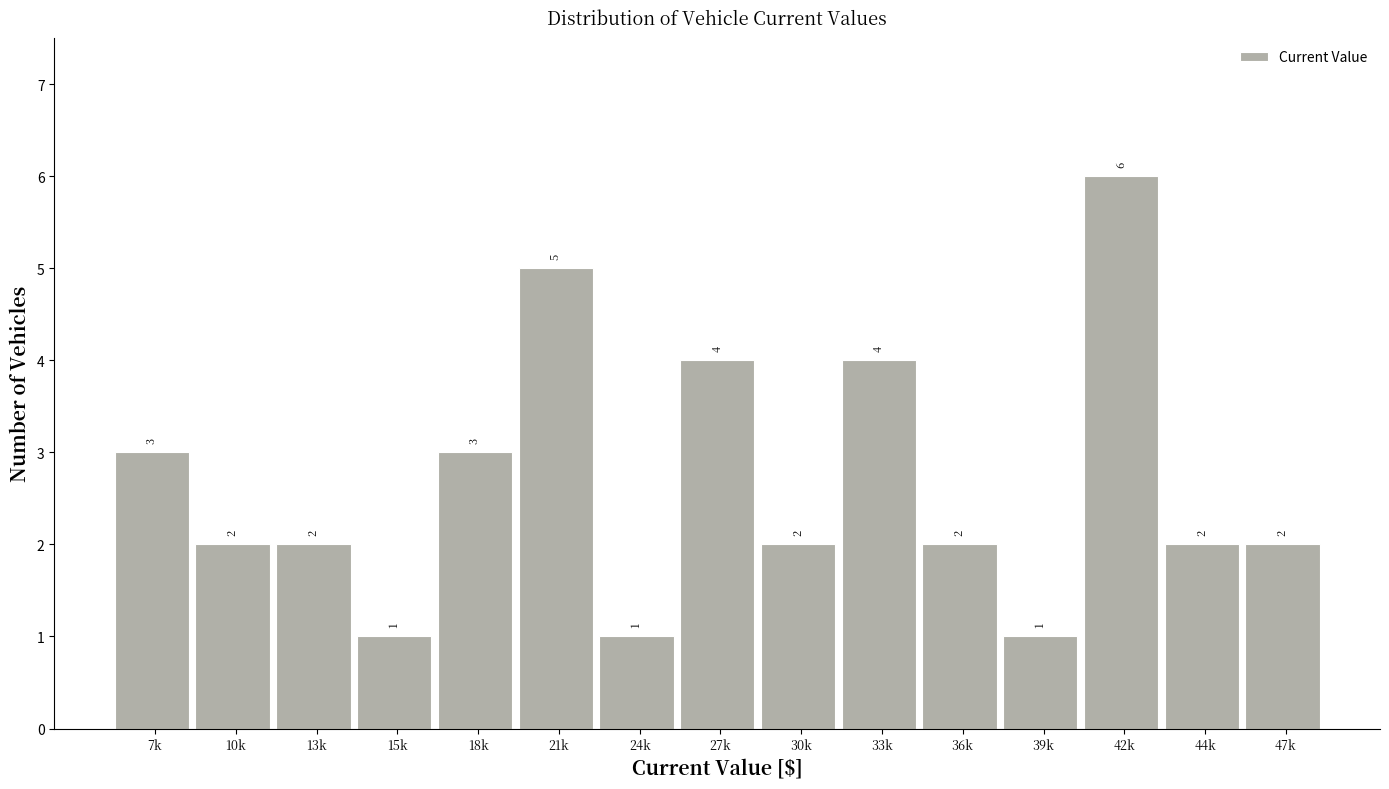

Reading right to left, transcribe all the data shown in this chart.

47k=2	44k=2	42k=6	39k=1	36k=2	33k=4	30k=2	27k=4	24k=1	21k=5	18k=3	15k=1	13k=2	10k=2	7k=3